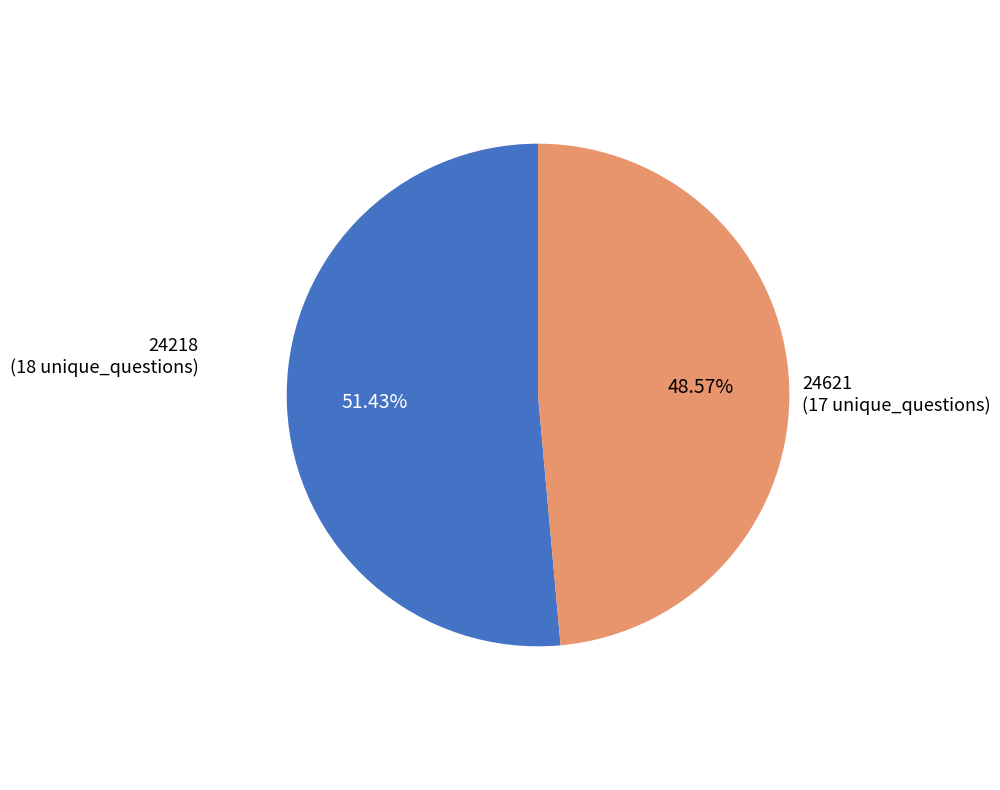

To the nearest percent, what is the average slice percentage?

50%